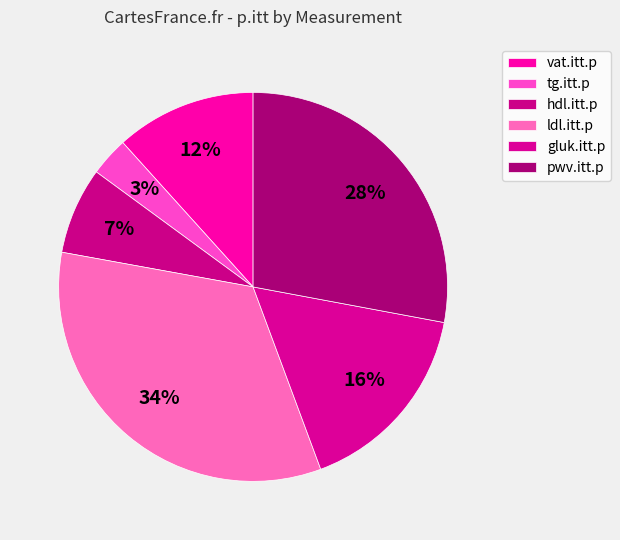

True or false: ldl.itt.p accounts for 34% of the total.

True